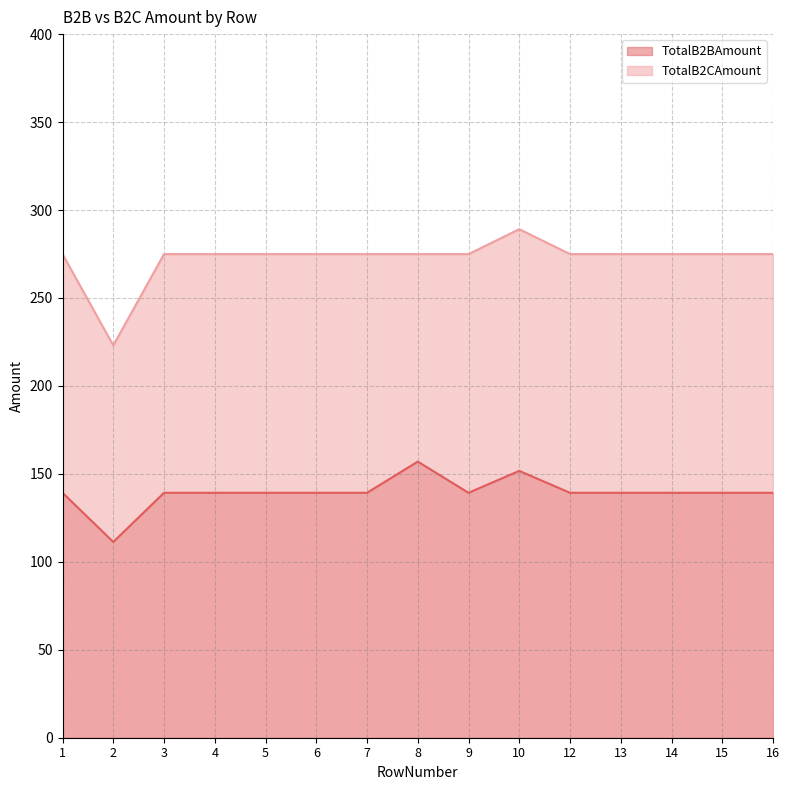

What is the spread (max minus min) of values at 15?

135.7